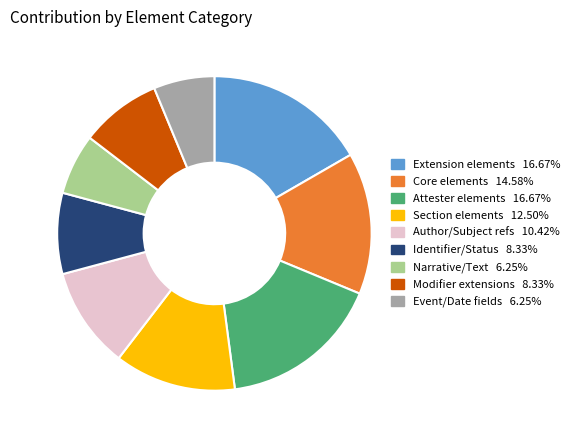

Does any single category account for the majority?

No